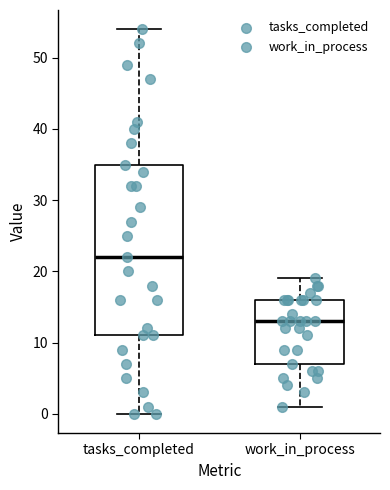

Reading left to right, transcribe this box plot: for each box, give where its median line is, the range the box spans, and where its two whiskers end, as read against the y-axis. The values are not printed on the chart, so give them approximately, as read against the axis.

tasks_completed: median 22, box 11 to 35, whiskers 0 to 54
work_in_process: median 13, box 7 to 16, whiskers 1 to 19